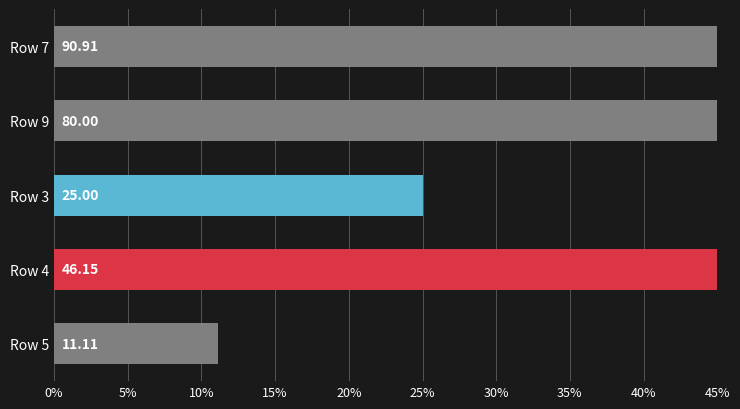

Count the number of values greater than 46.

3